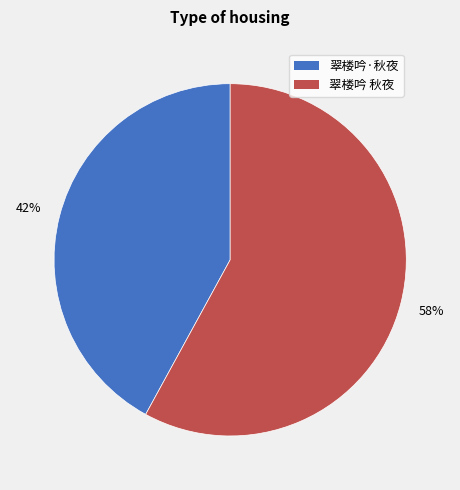

Do 翠楼吟 秋夜 and 翠楼吟·秋夜 together represent more than half of the pie?

Yes